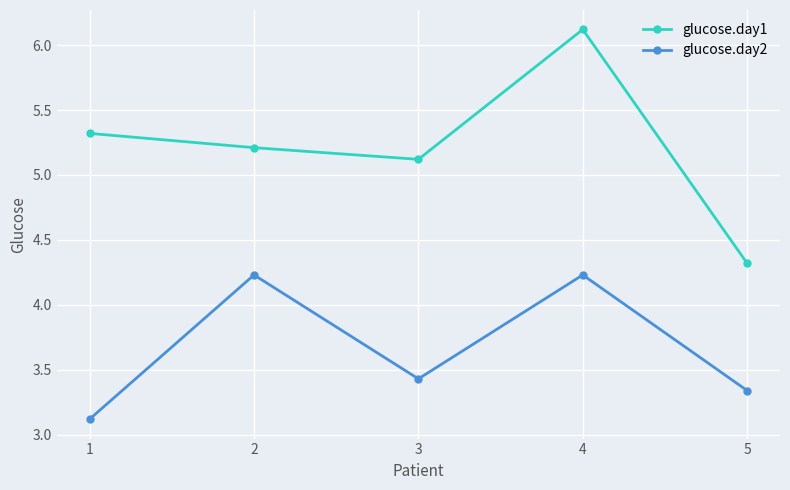

Which series has the largest total across all categories?

glucose.day1